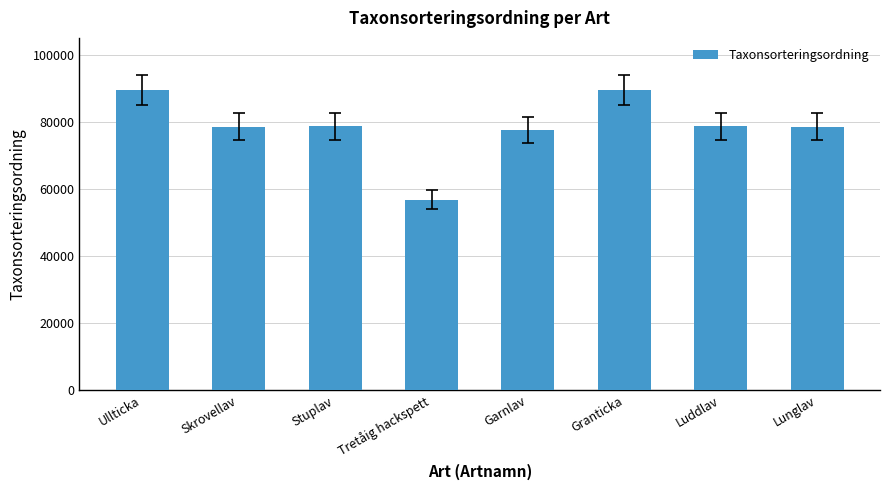

What is the difference between the values at Garnlav and Ullticka?

11890